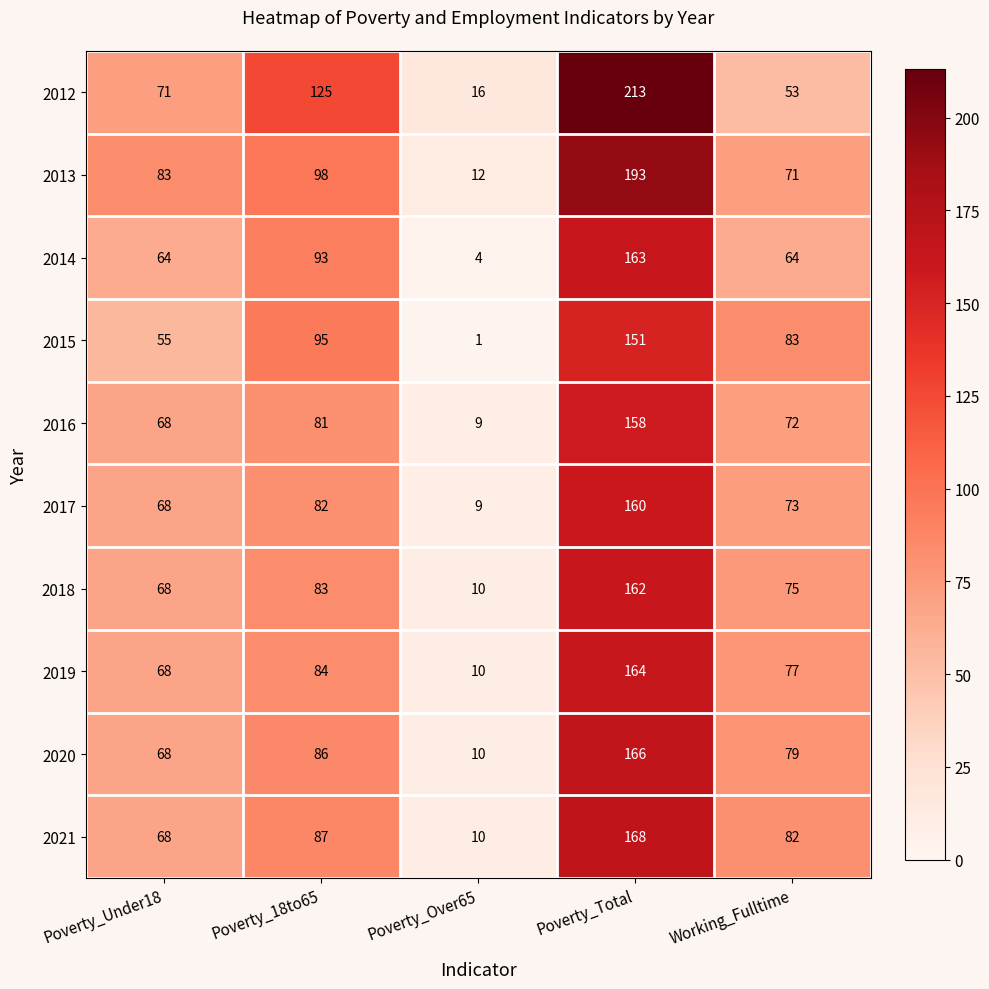

Is the value of 2016 at Poverty_Under18 greater than the value of 2013 at Poverty_18to65?

No